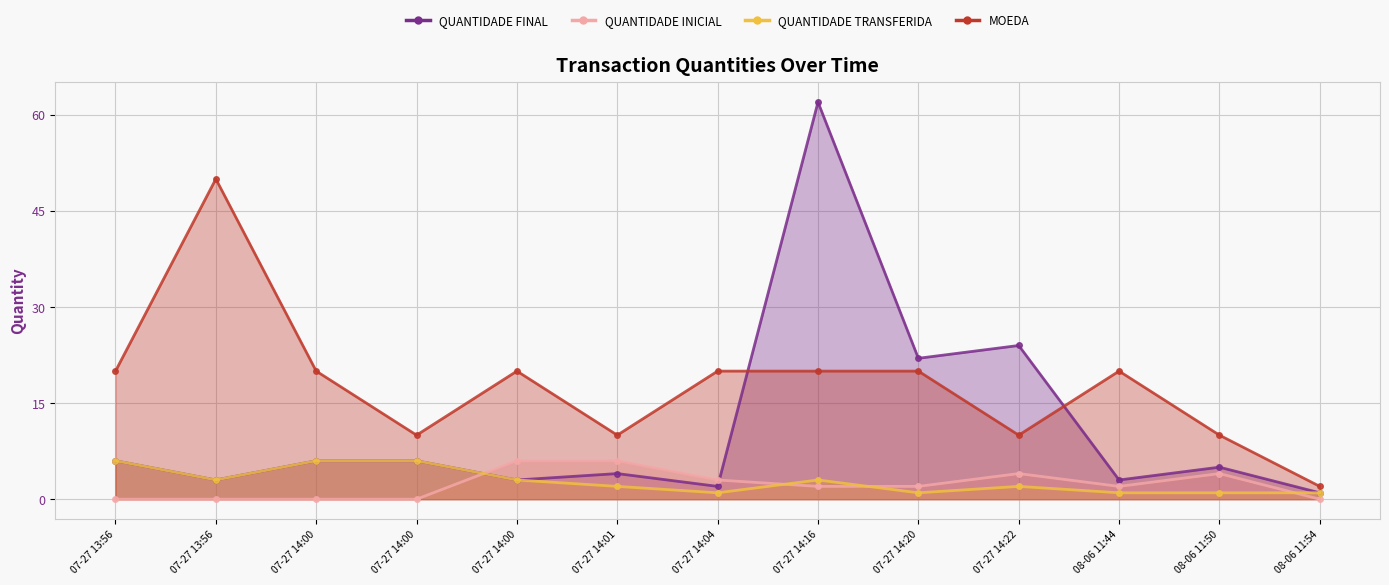

What is the spread (max minus min) of values at 07-27 14:00?

20